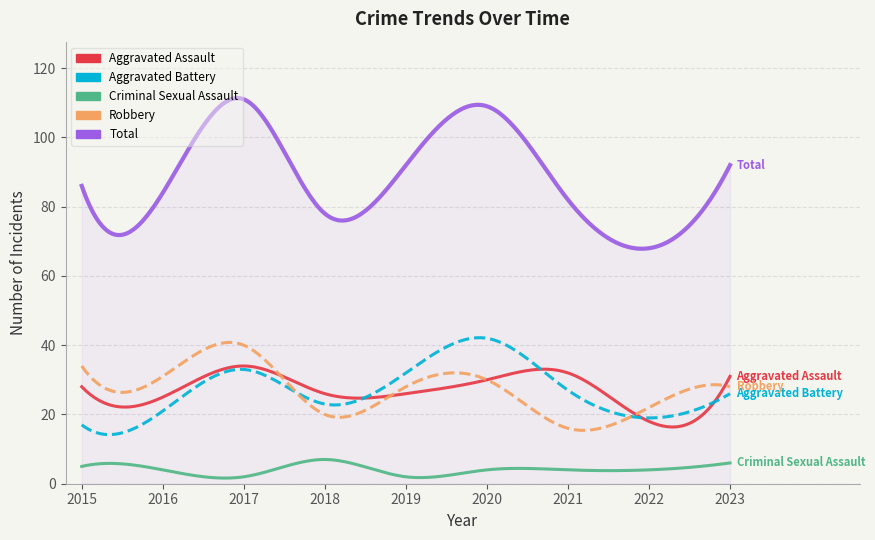

What is the greatest value displayed?

111.3